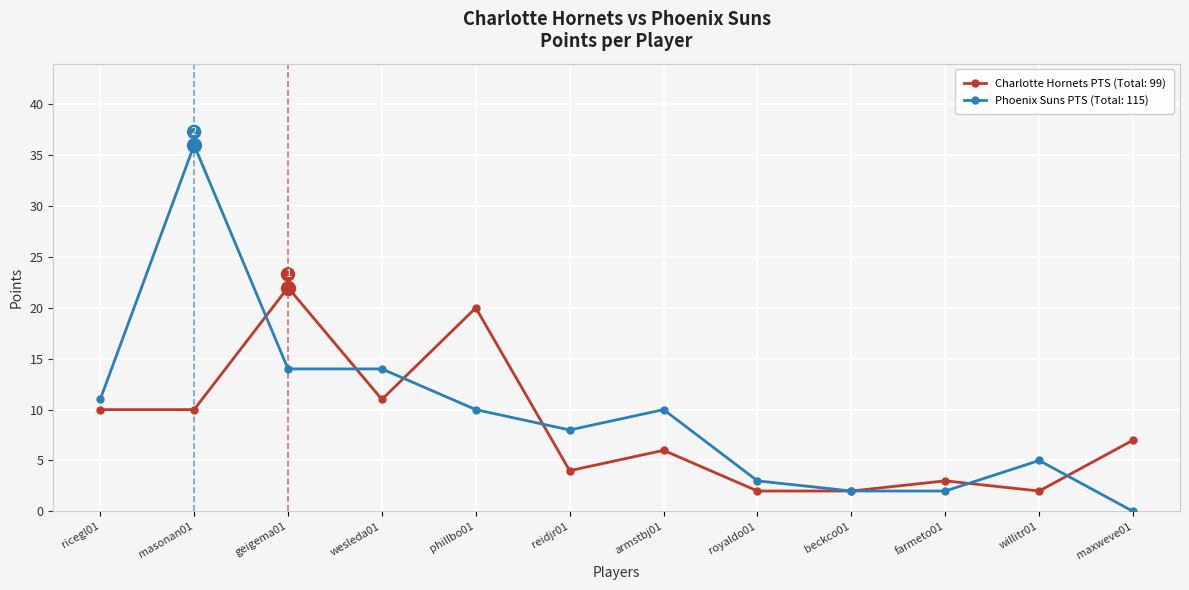

How many lines are shown in the chart?

2